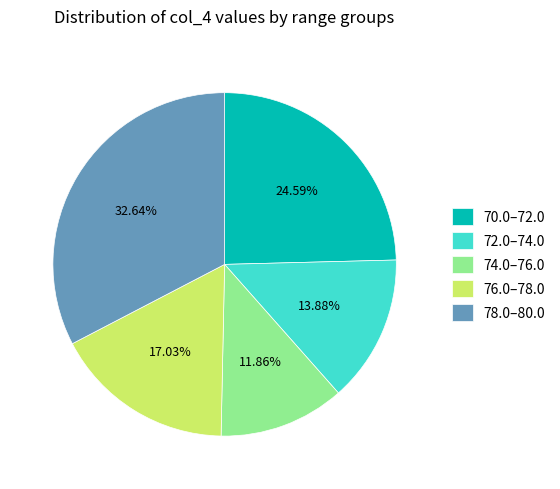

How many slices are in this pie chart?

5